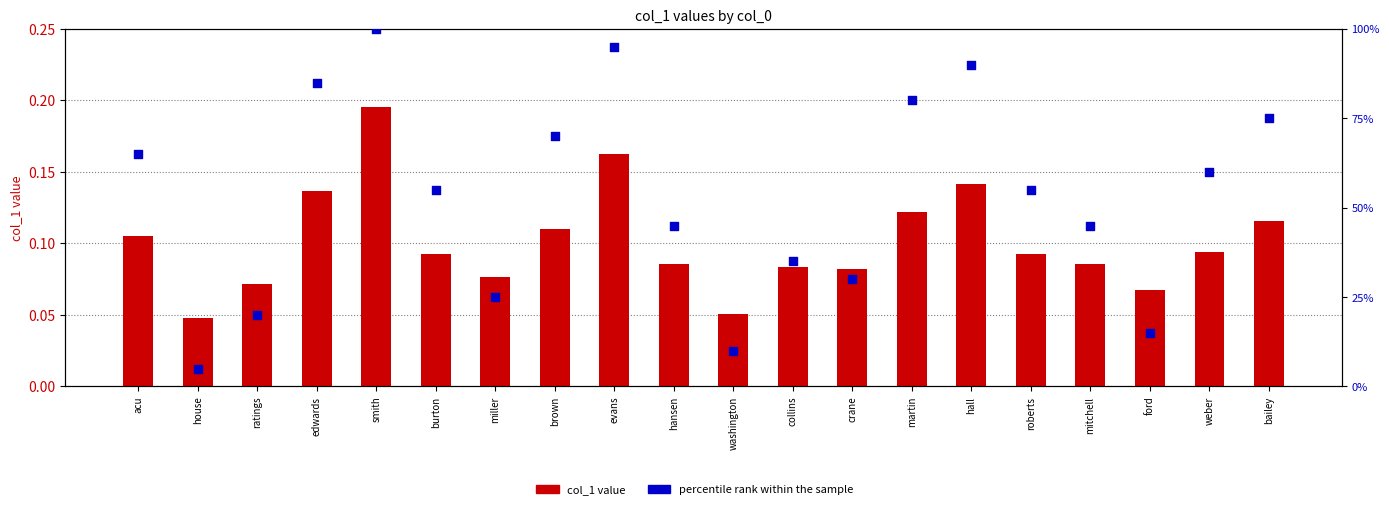

At how many categories does at least one series exceed 47?

11